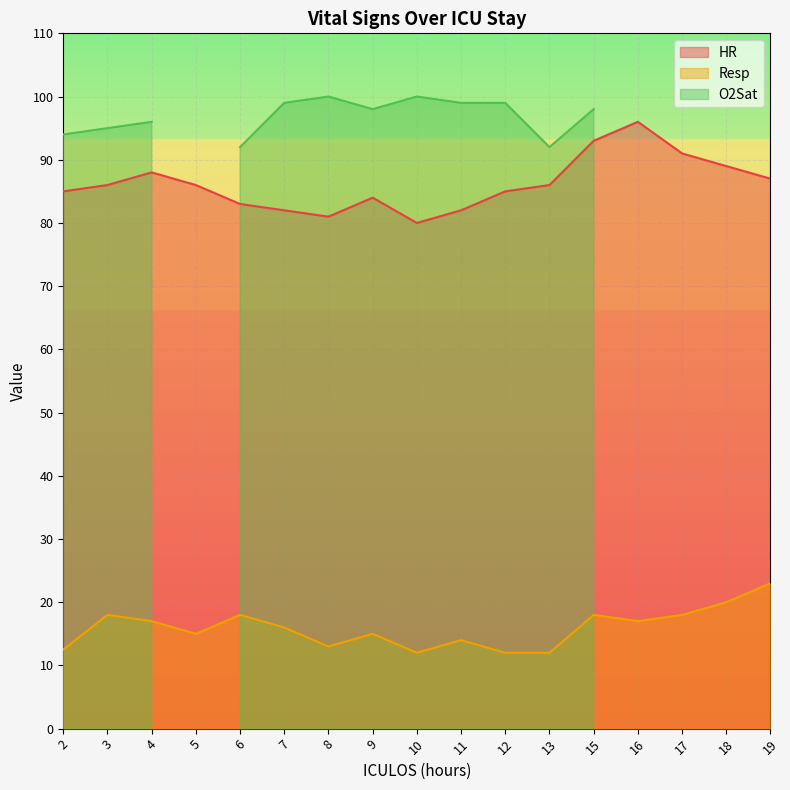

True or false: HR has more than 2 points higher than both neighbors.

True